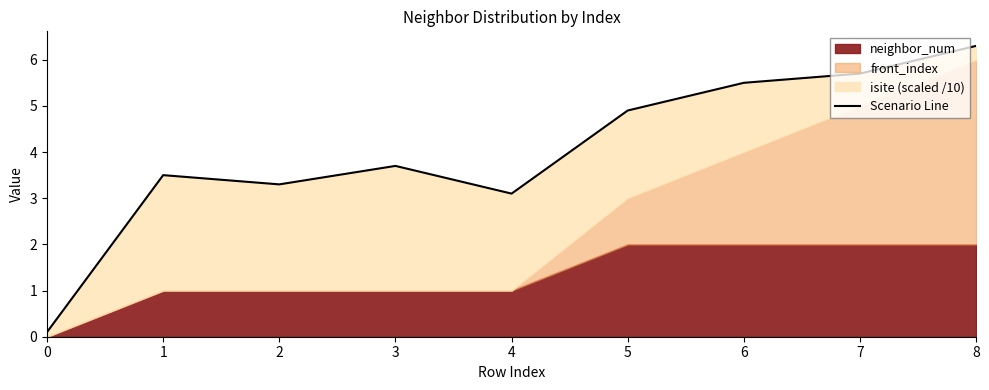

How many data points are above 3?

8